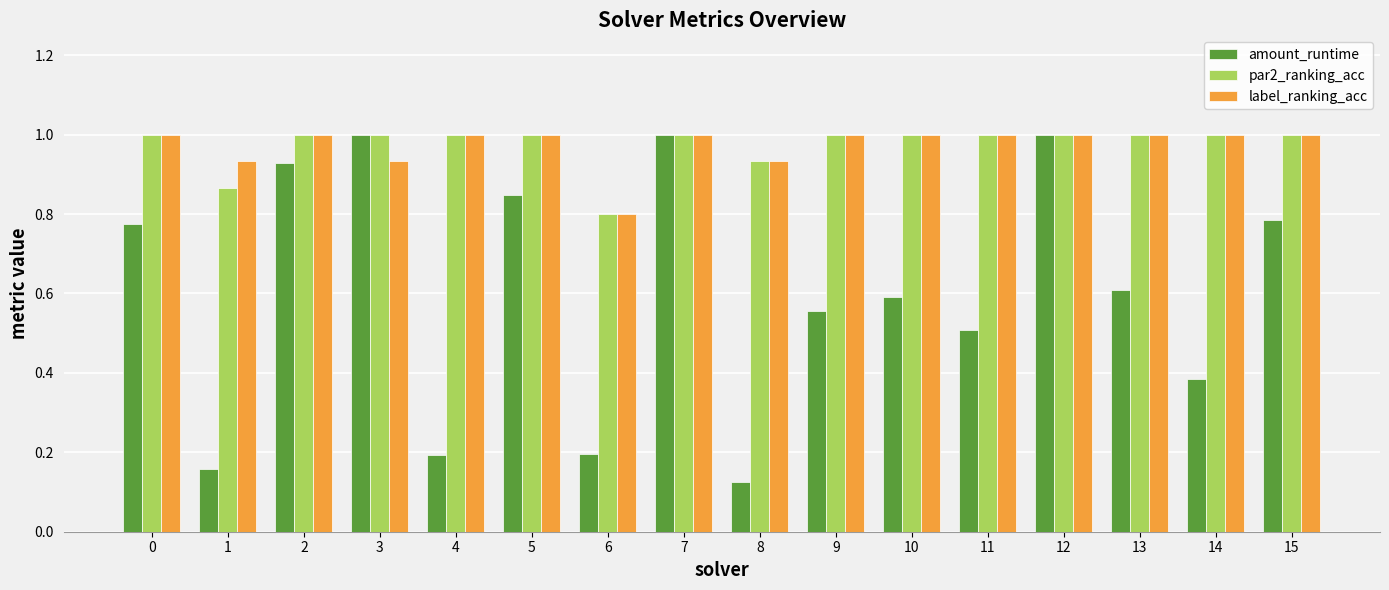

How many categories are shown in the chart?

16